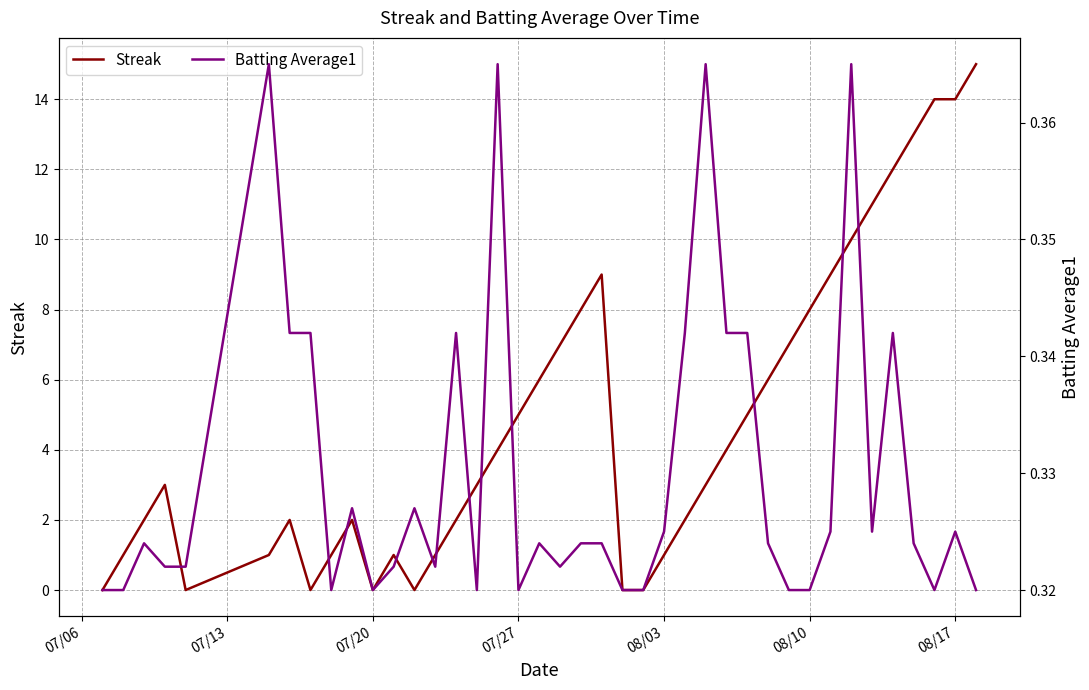

What is the difference between the highest and lowest values at 08/17?

13.7